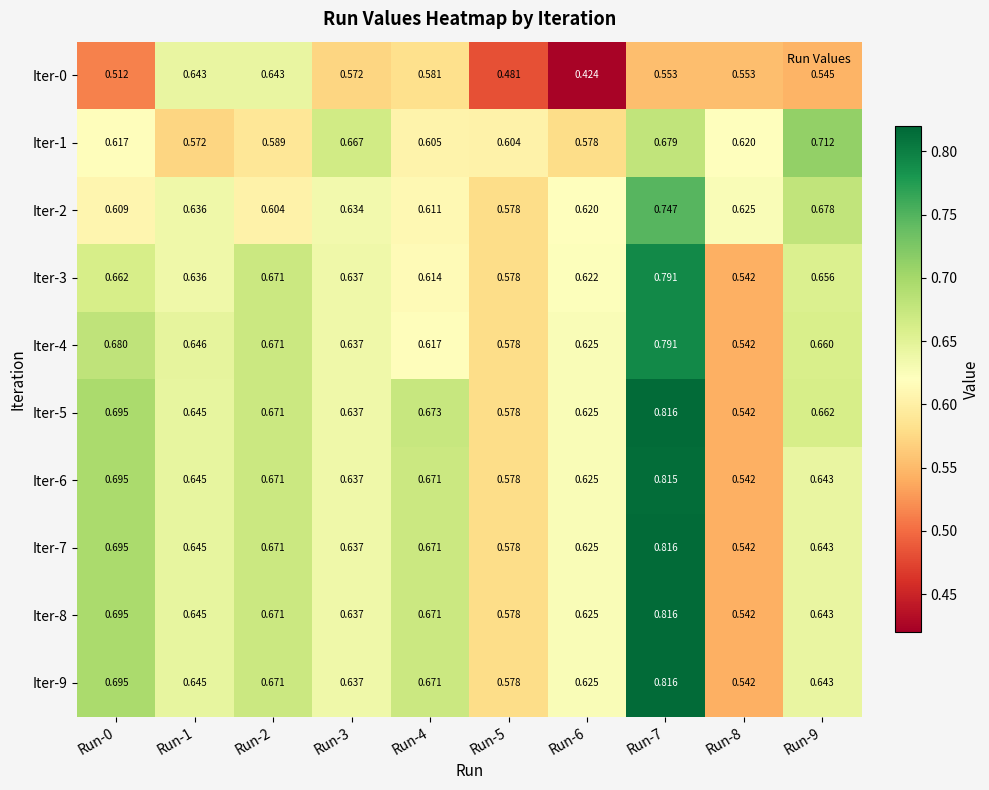

Is the value of Iter-6 at Run-3 greater than the value of Iter-2 at Run-0?

Yes